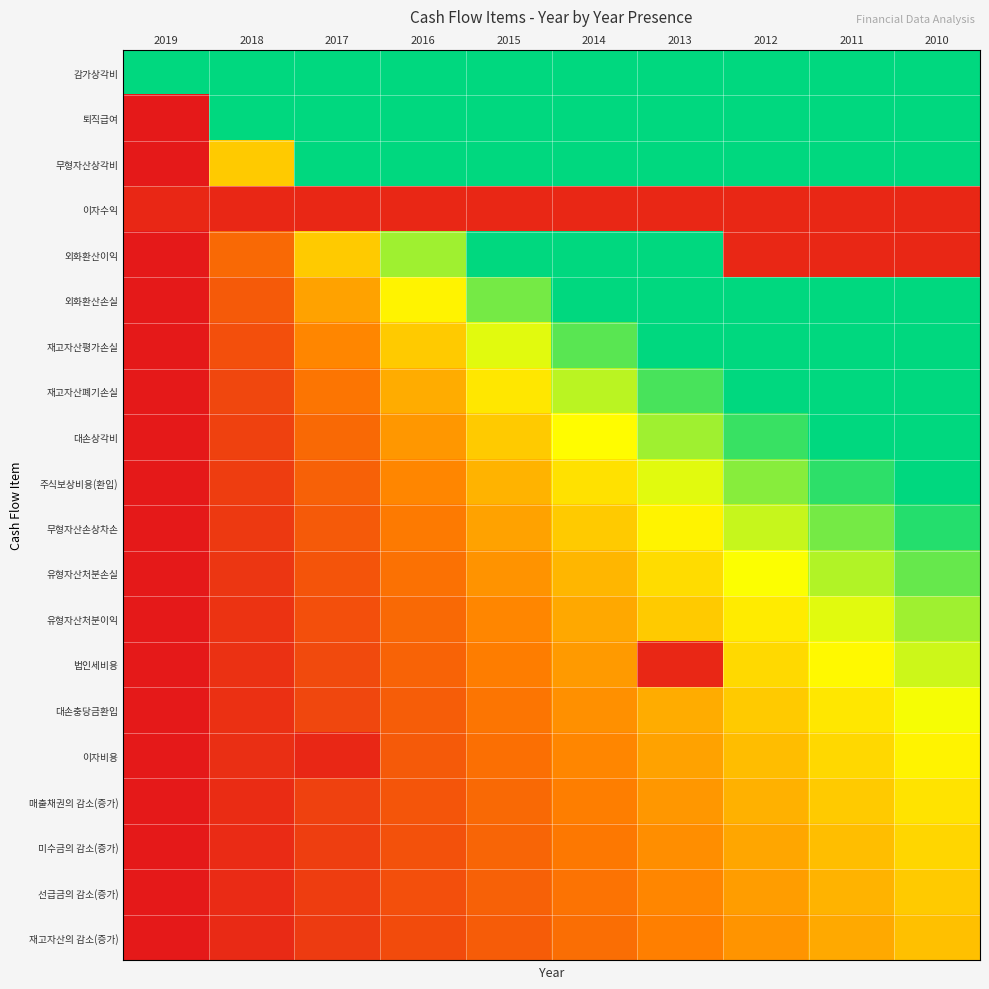

What is the spread (max minus min) of values at 2019?

1.0